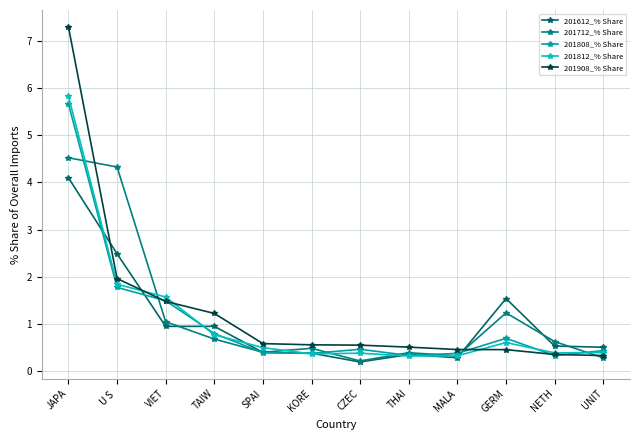

How many data points does each series have?

12